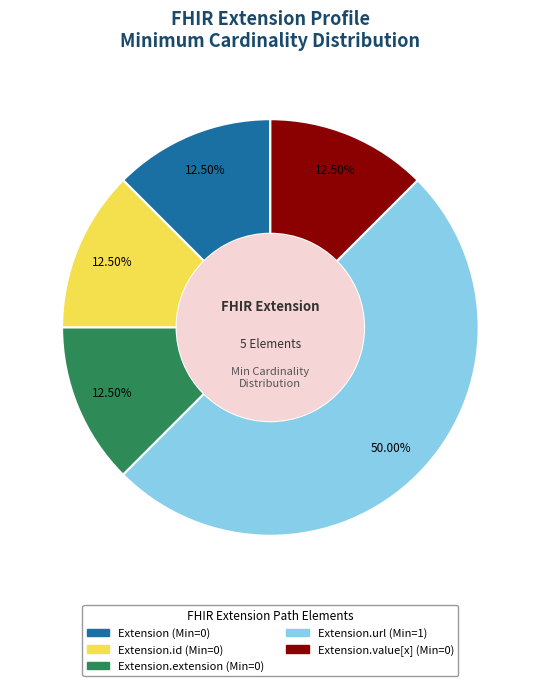

Rank the categories by value from highest to lowest.

Extension.url, Extension, Extension.id, Extension.extension, Extension.value[x]